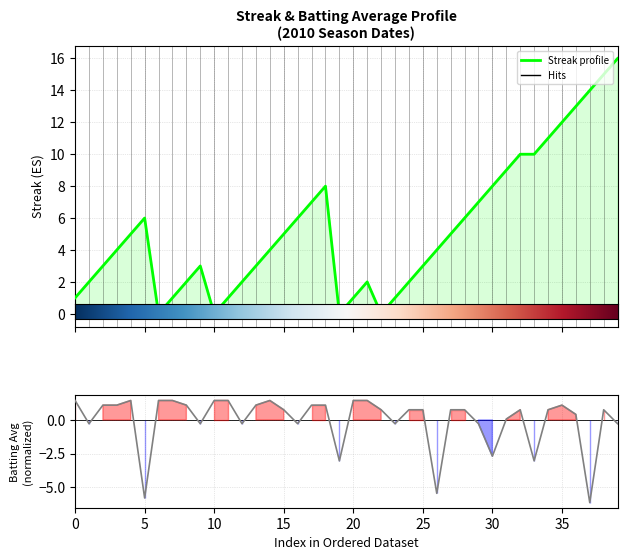

Rank the series by their maximum value, from highest to lowest.

streak, batting_avg